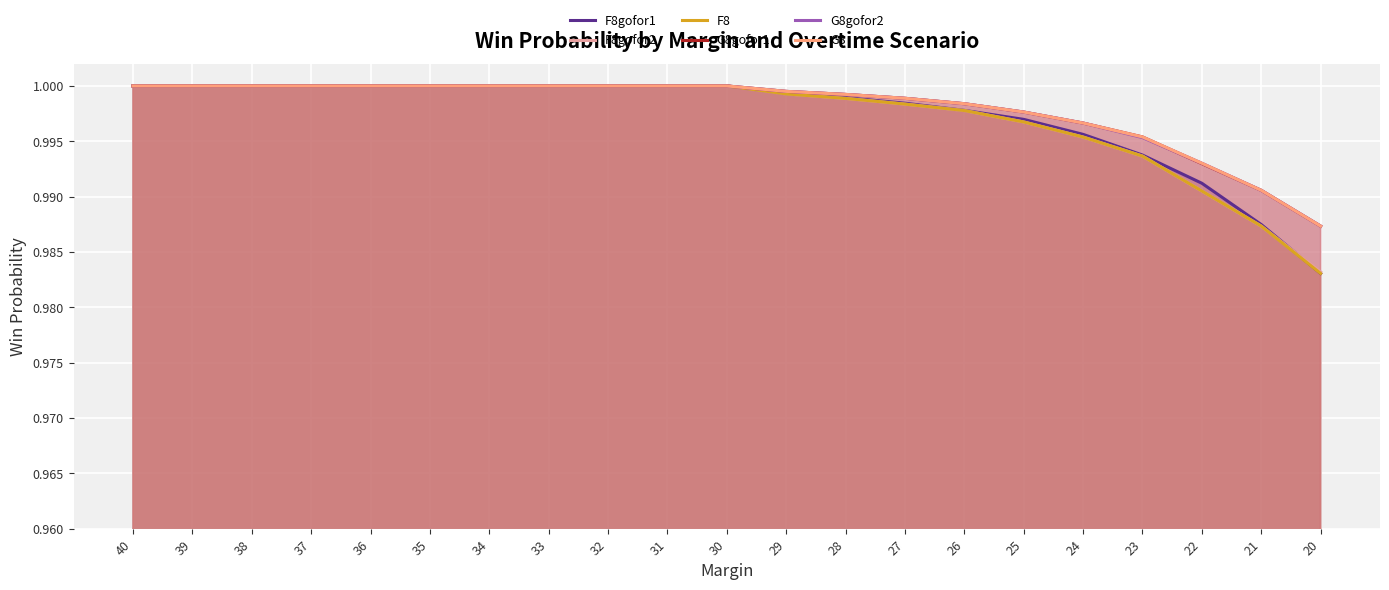

Is the value of F8 at 22 greater than the value of F8gofor2 at 20?

Yes